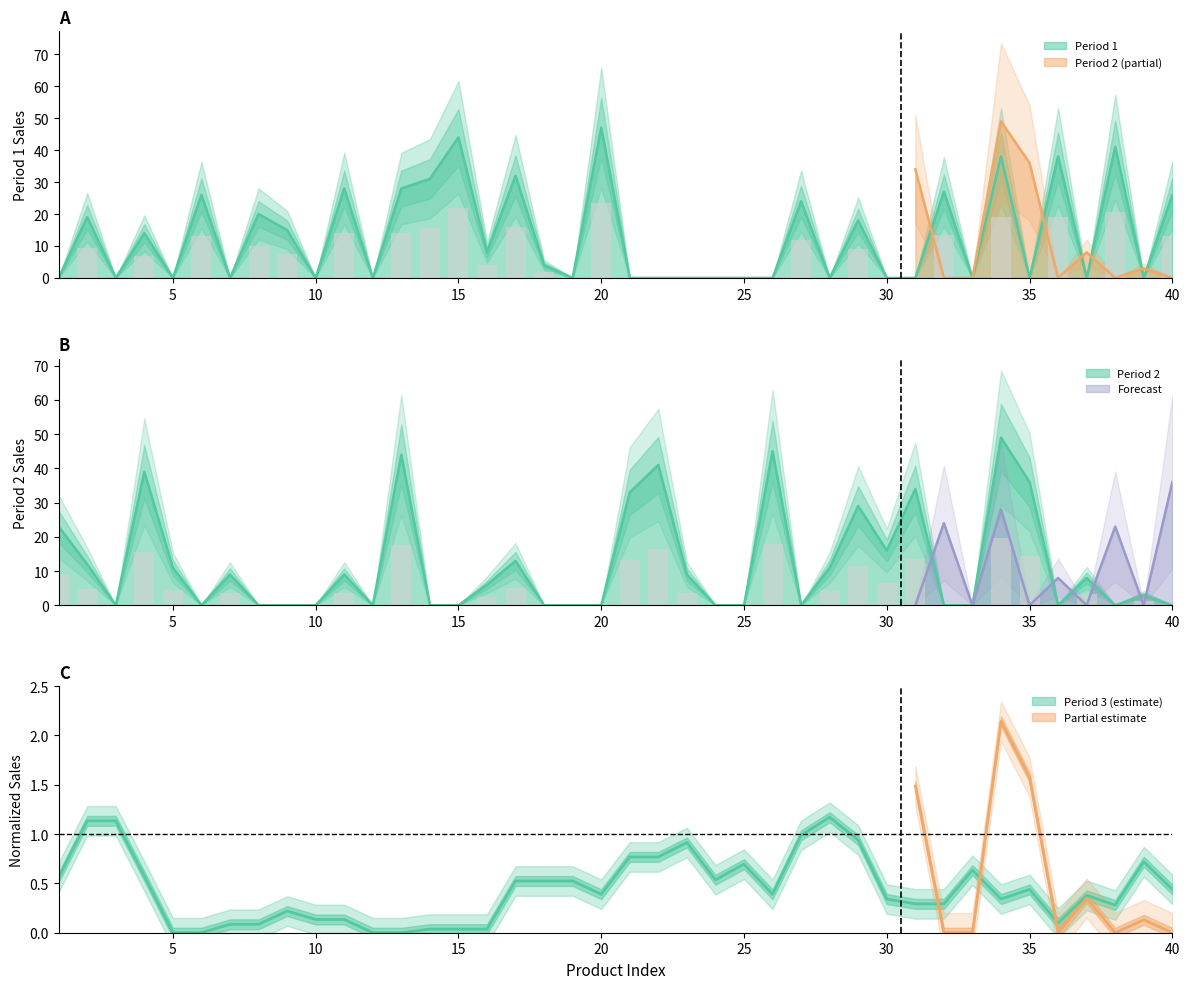

What is the label of the 36th bar from the right?

5